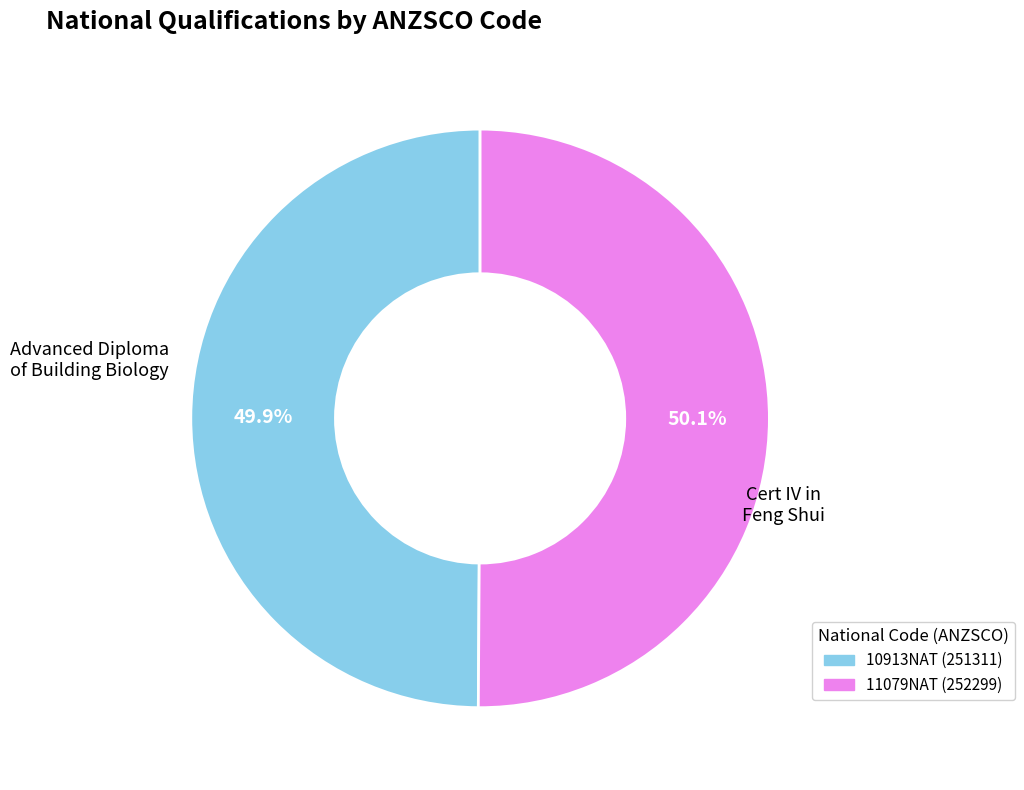

Is there any slice that represents more than half of the pie?

Yes